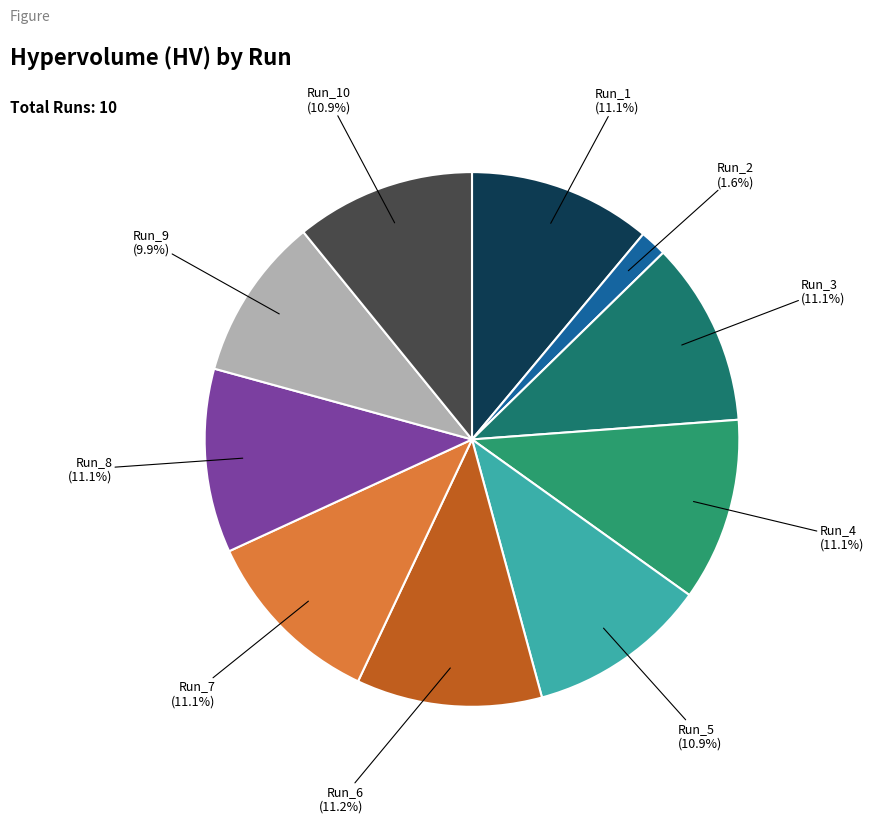

Which slice is the smallest?

Run_2 (1.6%)